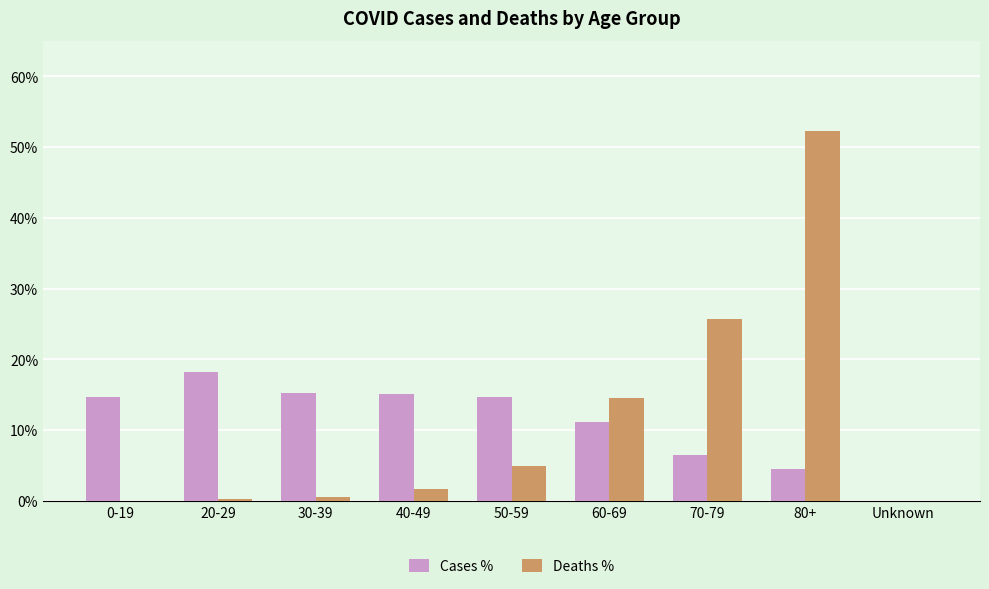

Is the value of Deaths % at 0-19 greater than the value of Cases % at 50-59?

No